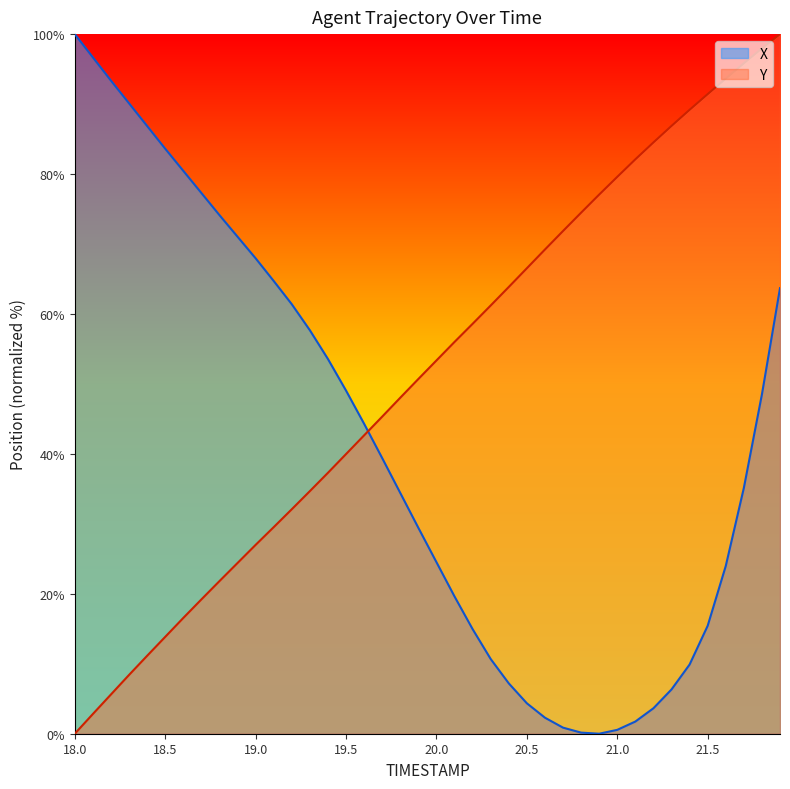

Reading left to right, list all the values displayed in this chart.

X: 18.0=100.0	18.1=96.7	18.2=93.4	18.3=90.1	18.4=86.9	18.5=83.6	18.6=80.5	18.7=77.3	18.8=74.1	18.9=71.0	19.0=68.0	19.1=64.7	19.2=61.4	19.3=57.7	19.4=53.6	19.5=49.1	19.6=44.3	19.7=39.4	19.8=34.4	19.9=29.4	20.0=24.5	20.1=19.6	20.2=15.0	20.3=10.7	20.4=7.2	20.5=4.4	20.6=2.3	20.7=0.9	20.8=0.2	20.9=0.0	21.0=0.6	21.1=1.7	21.2=3.6	21.3=6.3	21.4=9.9	21.5=15.4	21.6=24.0	21.7=35.1	21.8=48.5	21.9=63.7
Y: 18.0=0.0	18.1=2.8	18.2=5.6	18.3=8.4	18.4=11.1	18.5=13.8	18.6=16.5	18.7=19.2	18.8=21.8	18.9=24.4	19.0=27.0	19.1=29.5	19.2=32.1	19.3=34.7	19.4=37.3	19.5=40.0	19.6=42.6	19.7=45.3	19.8=48.0	19.9=50.7	20.0=53.4	20.1=56.0	20.2=58.6	20.3=61.2	20.4=63.9	20.5=66.5	20.6=69.2	20.7=71.9	20.8=74.5	20.9=77.1	21.0=79.6	21.1=82.1	21.2=84.5	21.3=86.9	21.4=89.2	21.5=91.4	21.6=93.6	21.7=95.8	21.8=98.0	21.9=100.0